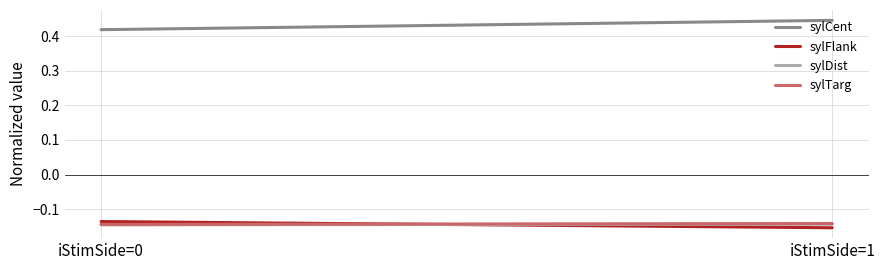

Is the value of sylTarg at iStimSide=0 greater than the value of sylCent at iStimSide=1?

No